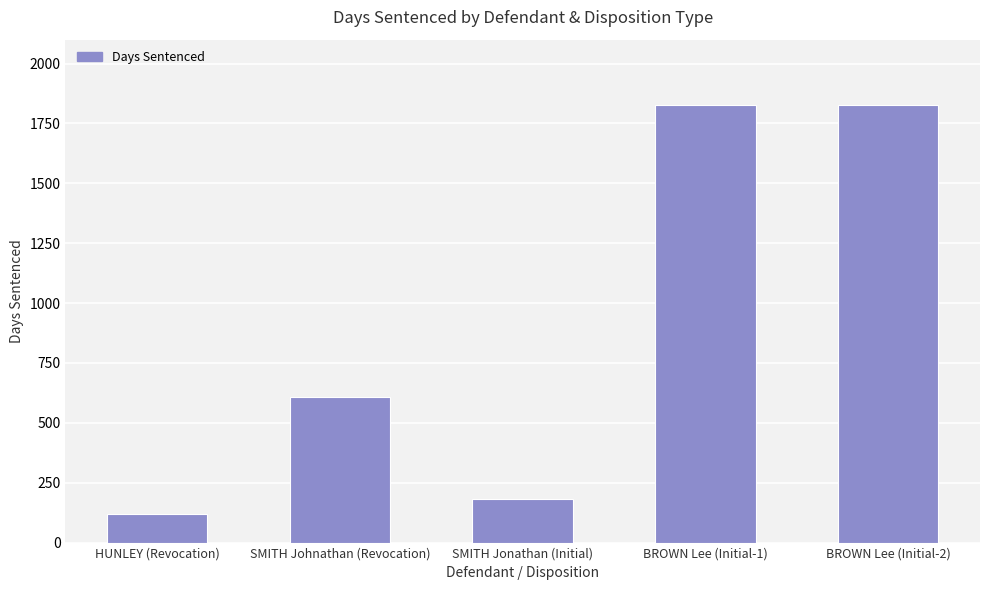

The chart shows a value of 1826 at BROWN Lee (Initial-2). True or false?

True